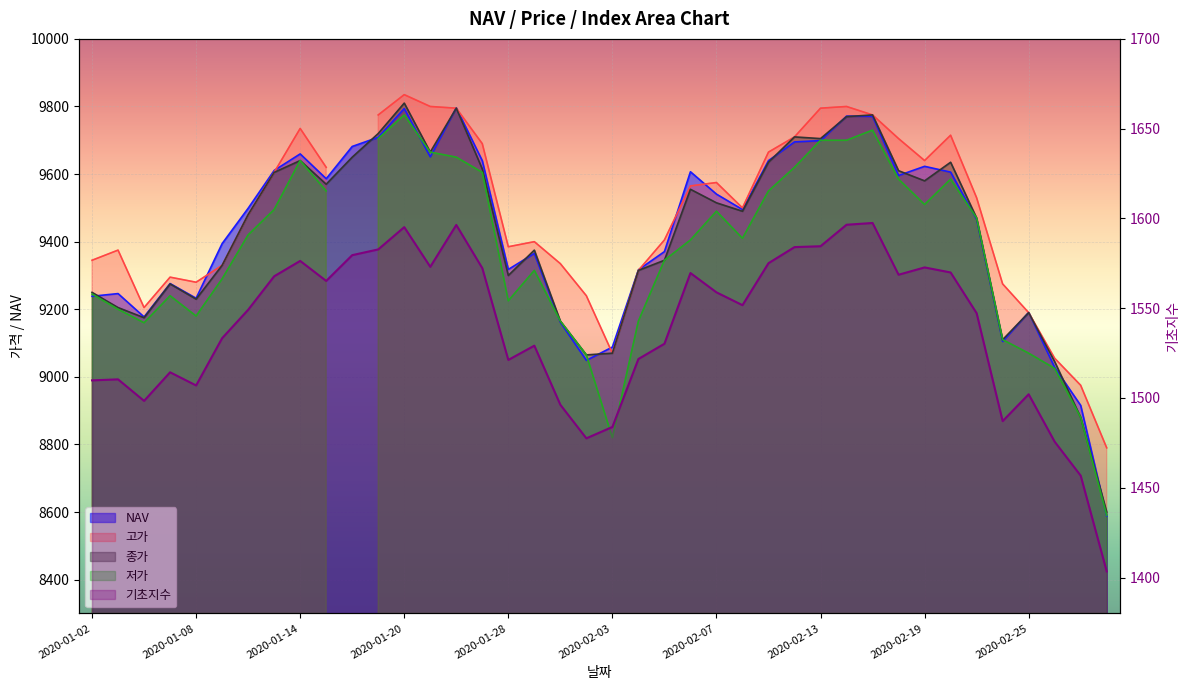

After their last crossing, which series has the higher values: 종가 or NAV?

종가